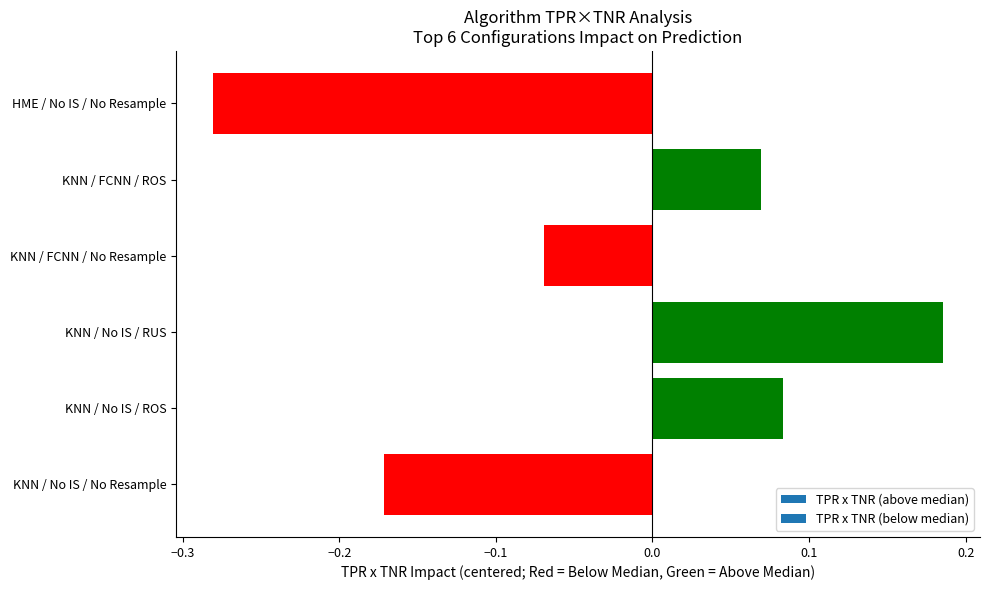

Count the values in the range 0 to 1.

3